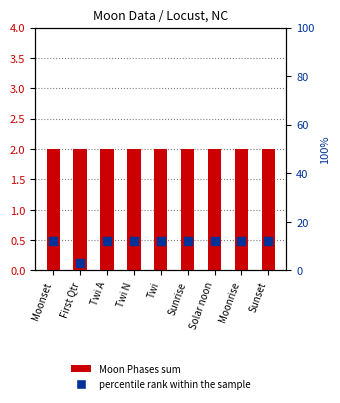

Which series has the largest total across all categories?

percentile rank within the sample